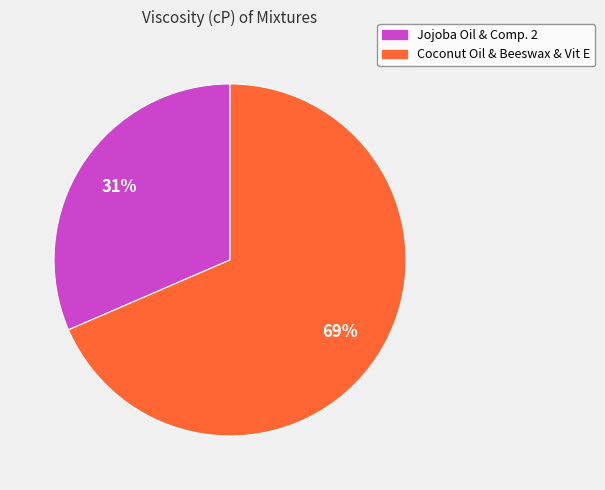

Count the number of slices in the pie.

2